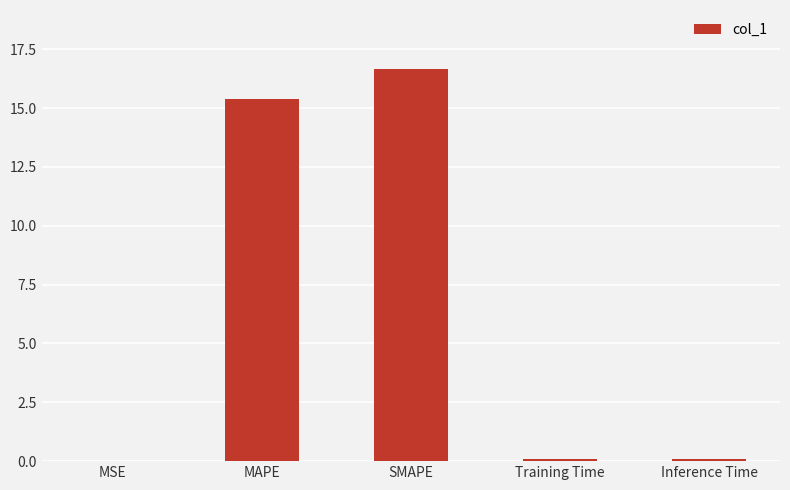

Which has a higher value, Training Time or MAPE?

MAPE